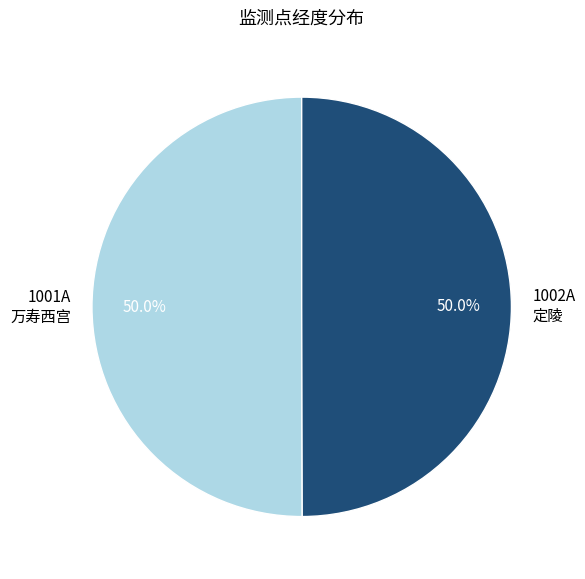

Combined, do 1002A 定陵 and 1001A 万寿西宫 account for over 50%?

Yes